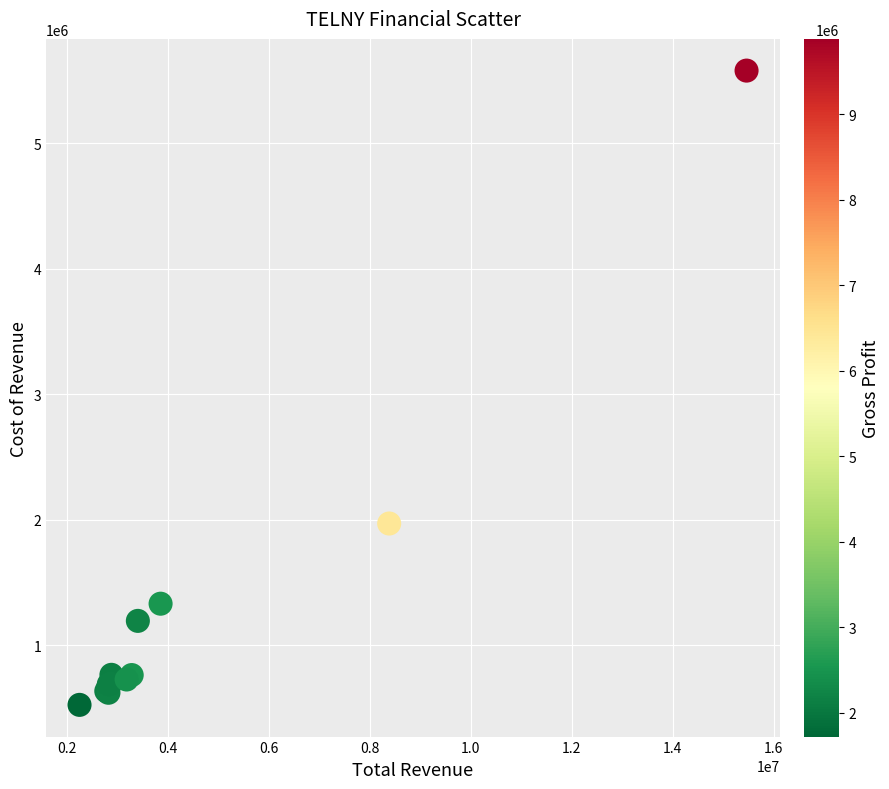

What Y value in the scatter plot is closest to 3050500?

1968500